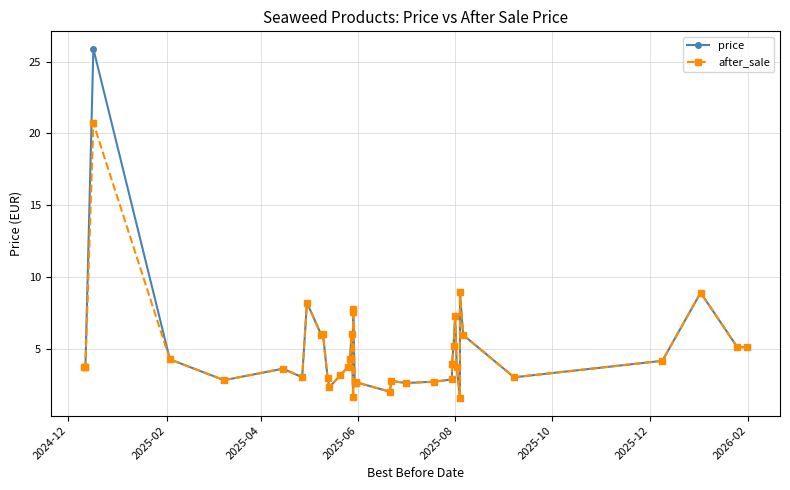

List the series in order of their peak value, lowest first.

after_sale, price